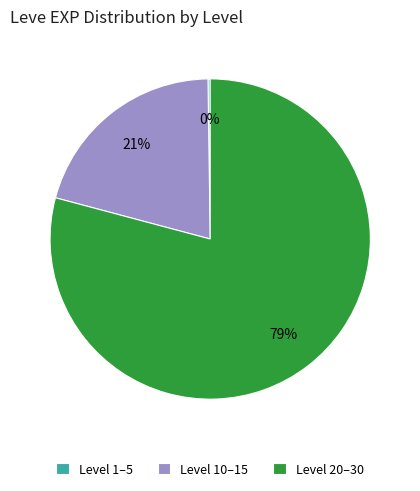

To the nearest percent, what is the average slice percentage?

33%